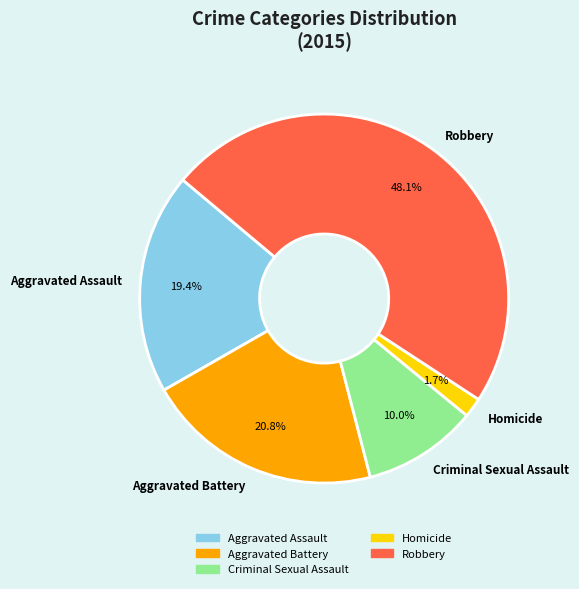

What portion of the pie excludes Aggravated Assault?

80.6%